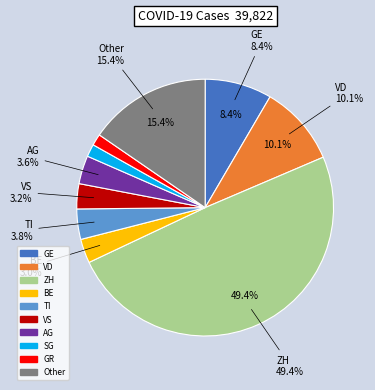

What is the total percentage of BE and SG?

4.6%